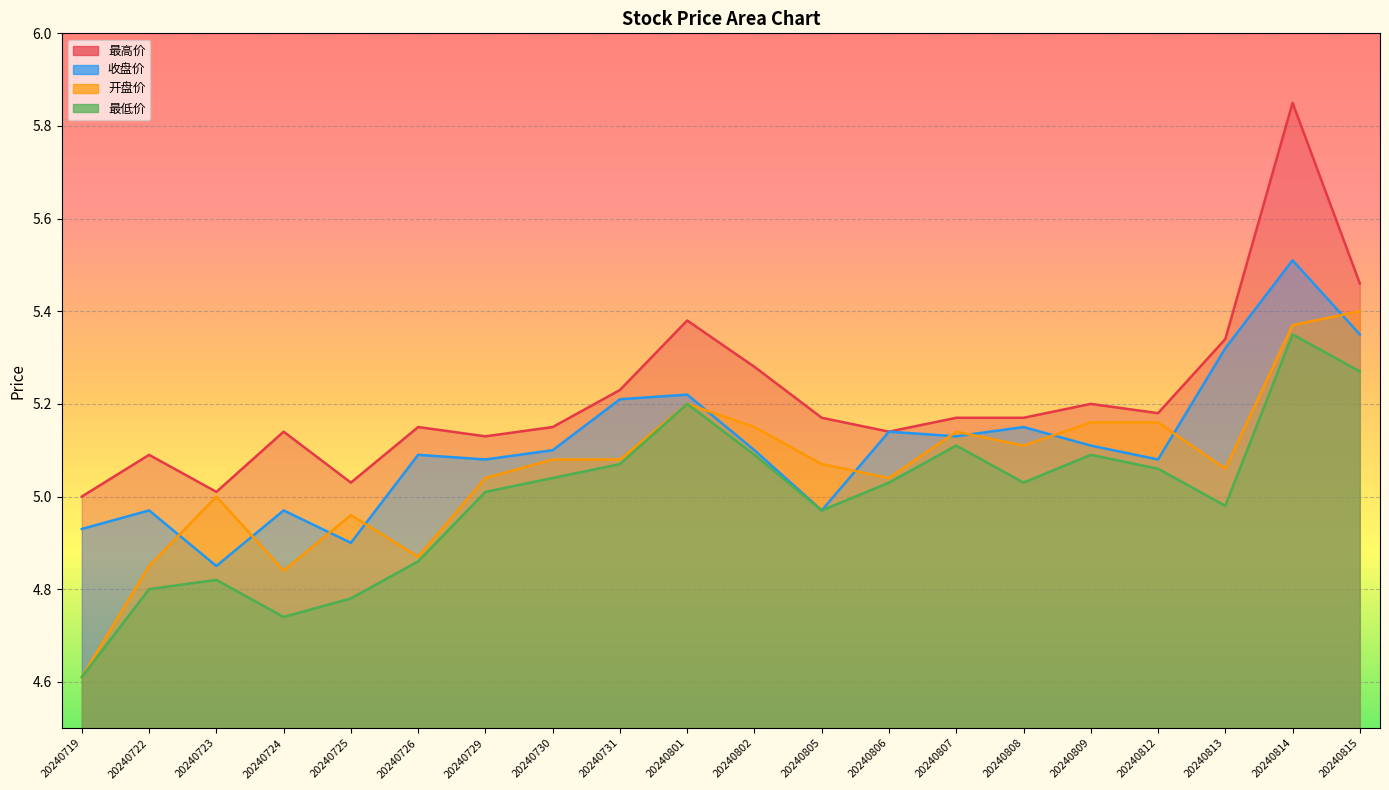

At which category is the sum across all series the highest?

20240814